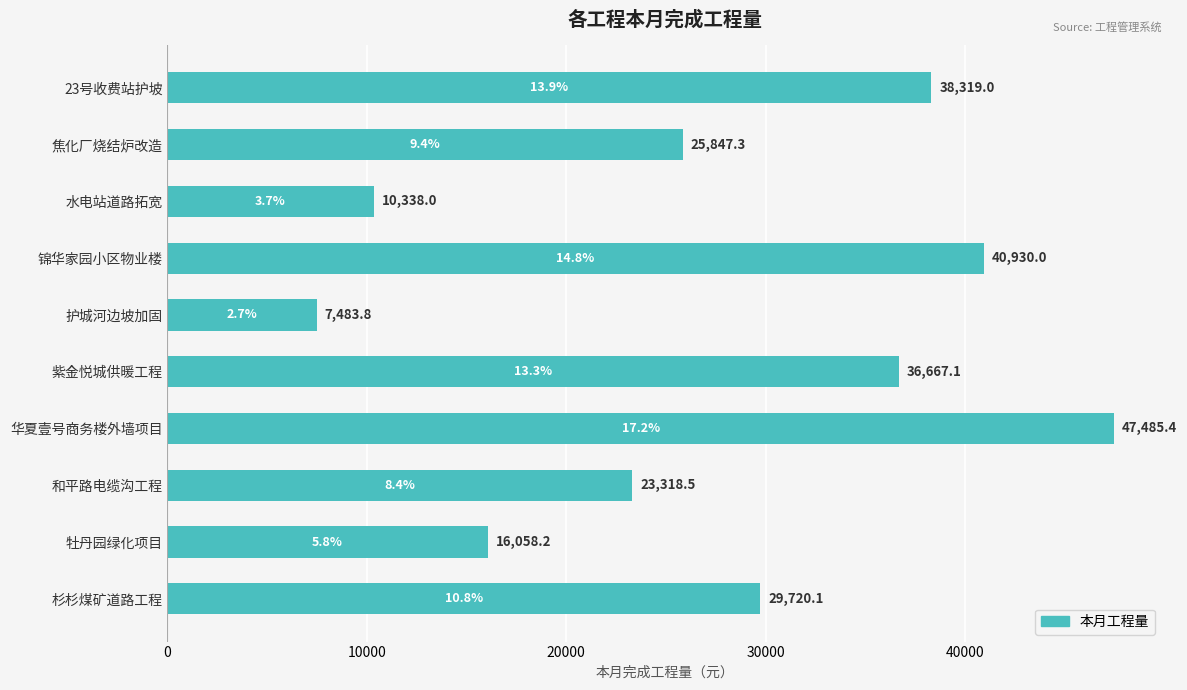

Reading top to bottom, list all the values displayed in this chart.

38319.0	25847.3	10338.0	40930.0	7483.8	36667.1	47485.4	23318.5	16058.2	29720.1